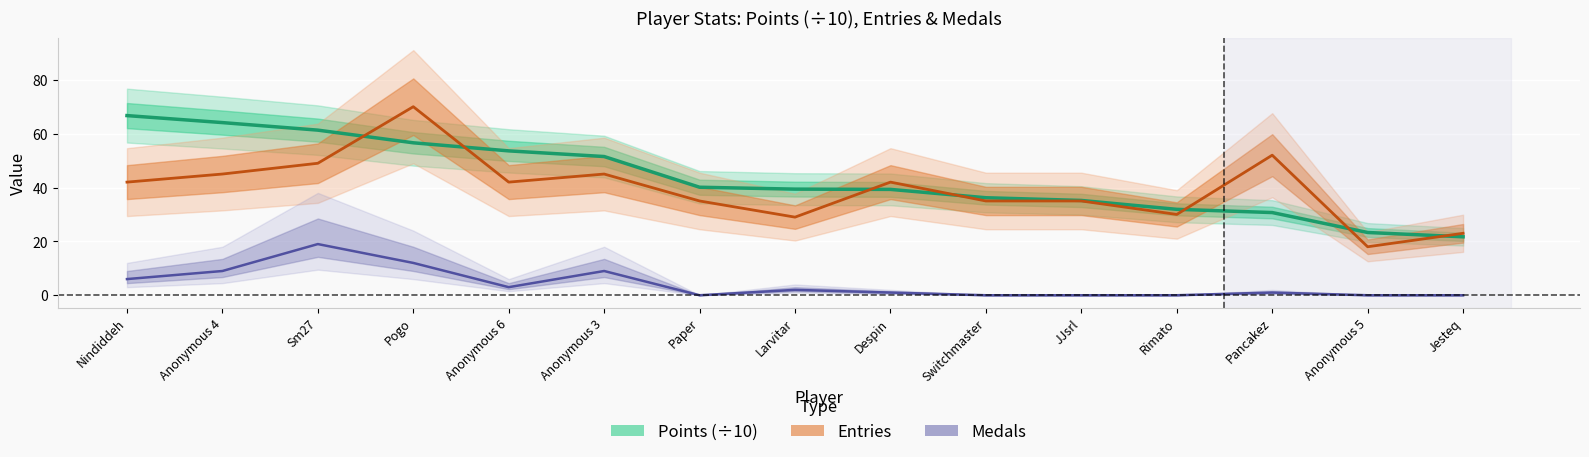

At which label is Medals closest to 9?

Anonymous 4